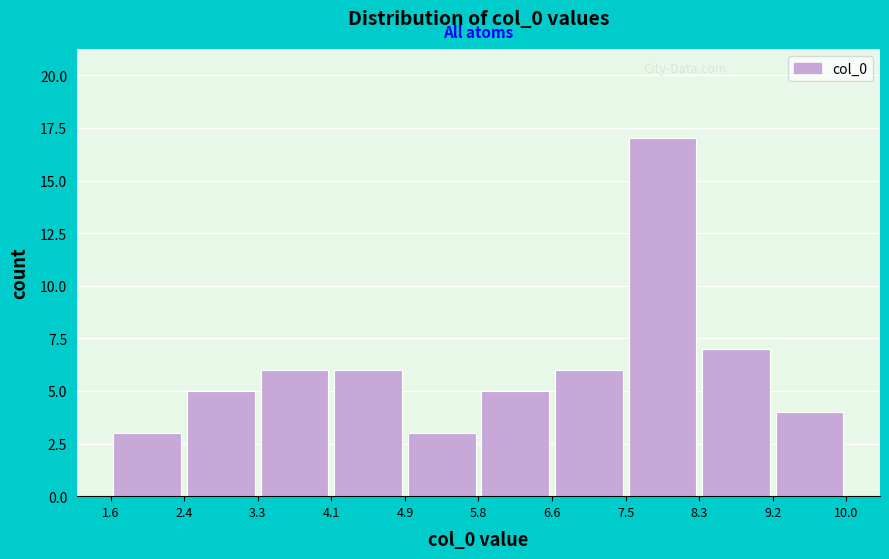

How tall is the bar that spans 5.8 to 6.6 on the x-axis? The values are not printed on the chart, so give them approximately, as read against the axis.

5